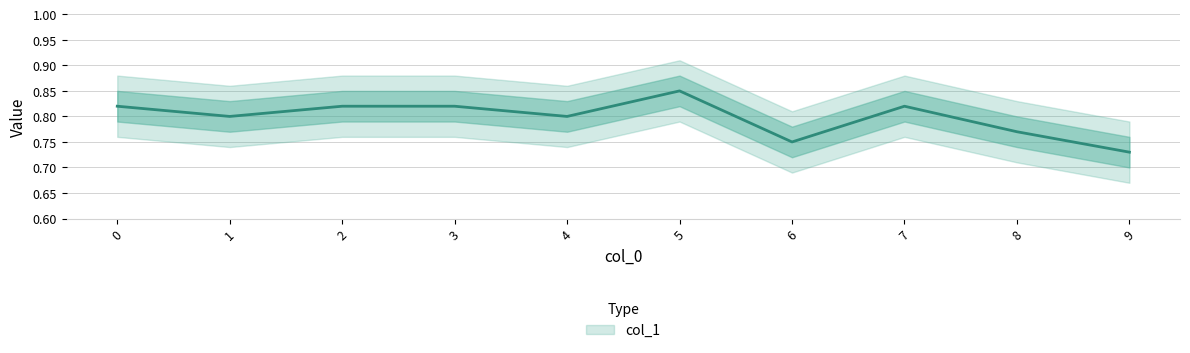

How many points are higher than both their immediate neighbors (excluding endpoints)?

2